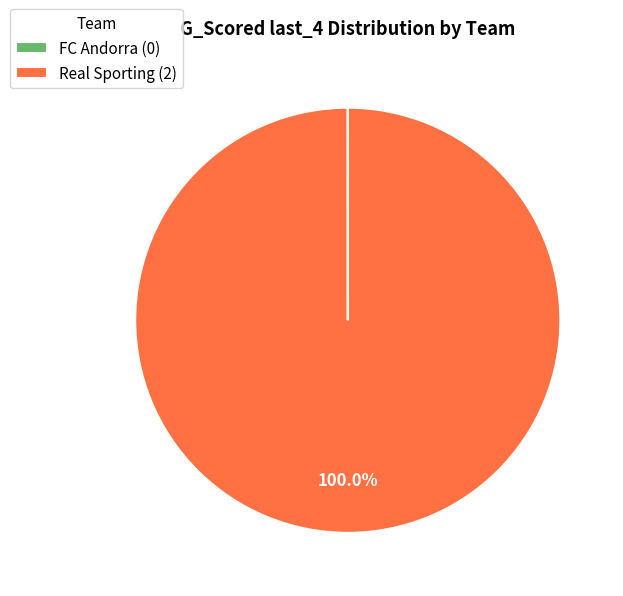

Is there a majority slice in this chart?

Yes